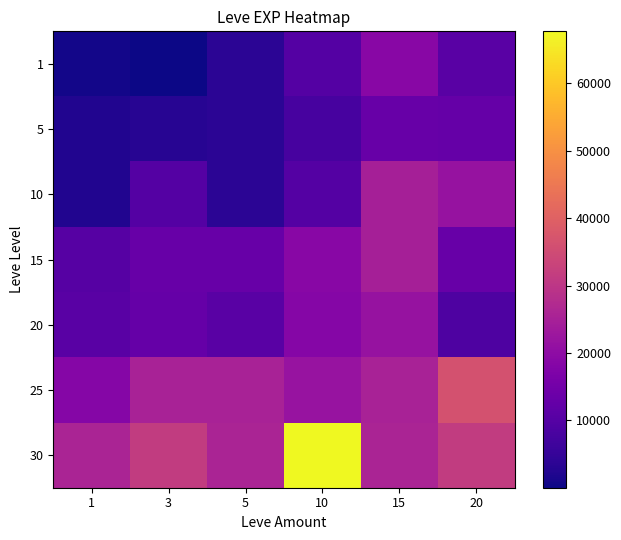

Which series has the widest spread of values?

30